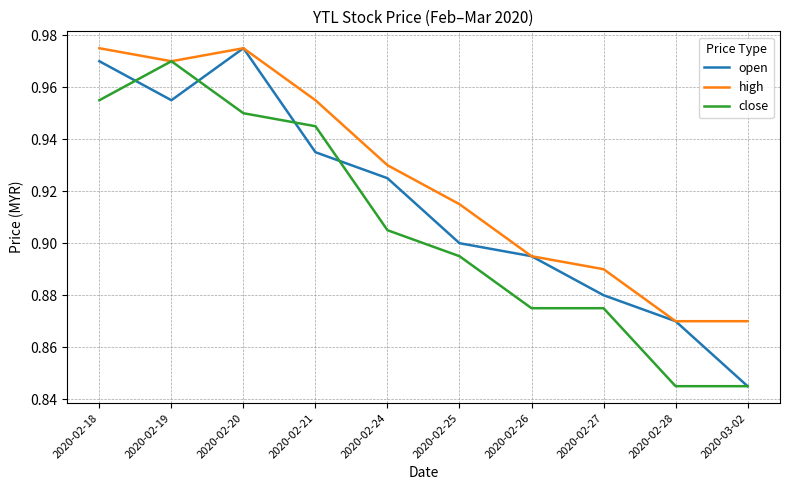

At which label is open closest to 0?

2020-03-02